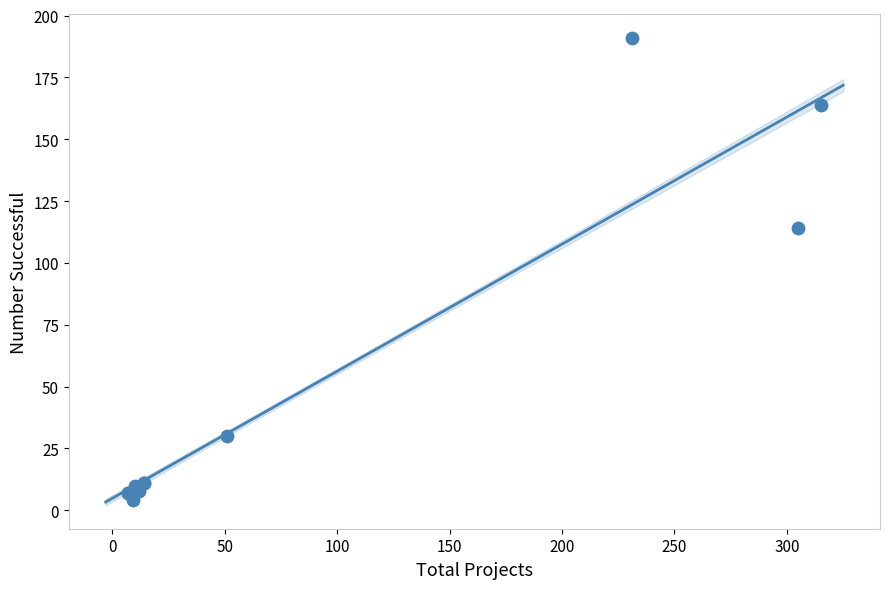

What Y value in the scatter plot is closest to 97?

114